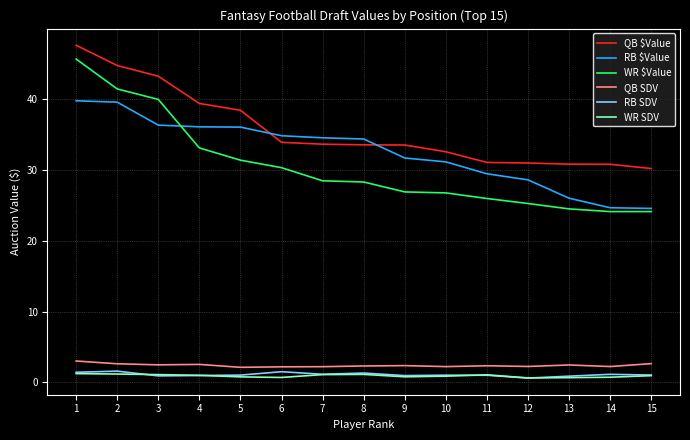

Which series ends up on top after the final intersection of RB $Value and QB $Value?

QB $Value